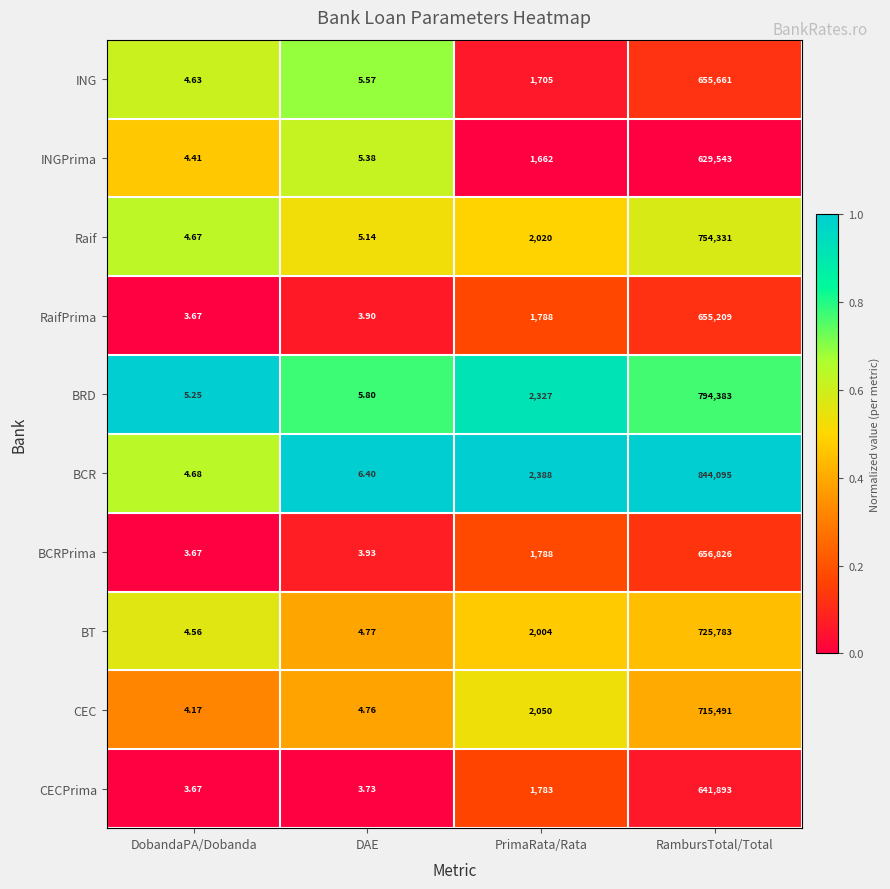

Which series has the largest total across all categories?

BCR